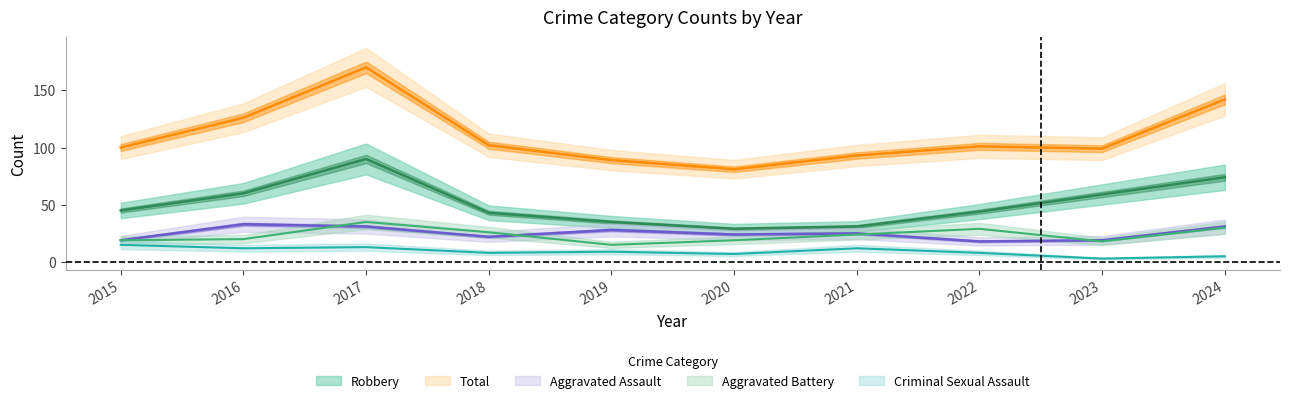

How many interior local valleys does the Aggravated Battery series have?

2